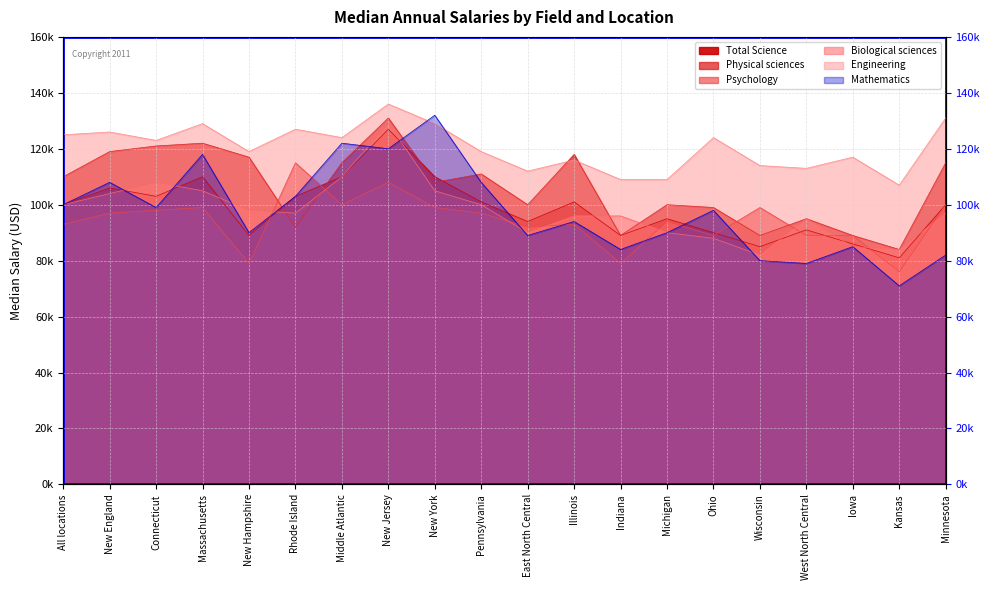

True or false: Physical sciences has a value of 100000 at Michigan.

True